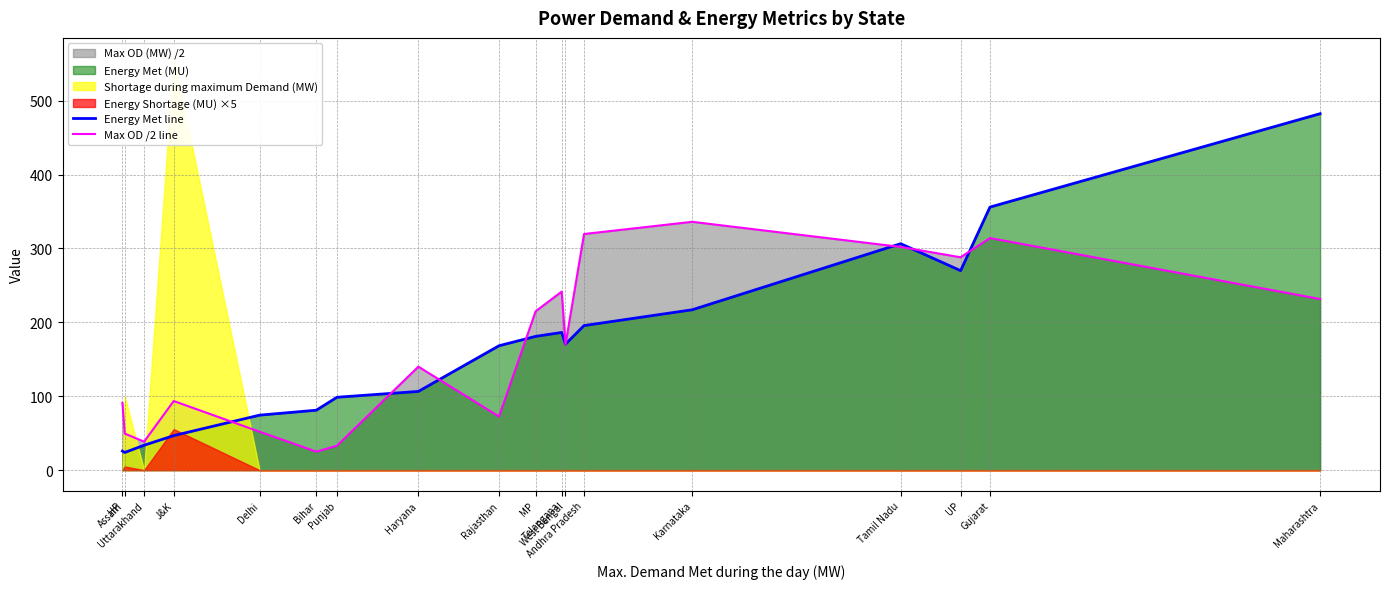

Read the Energy Met line value at Telangana.

186.3